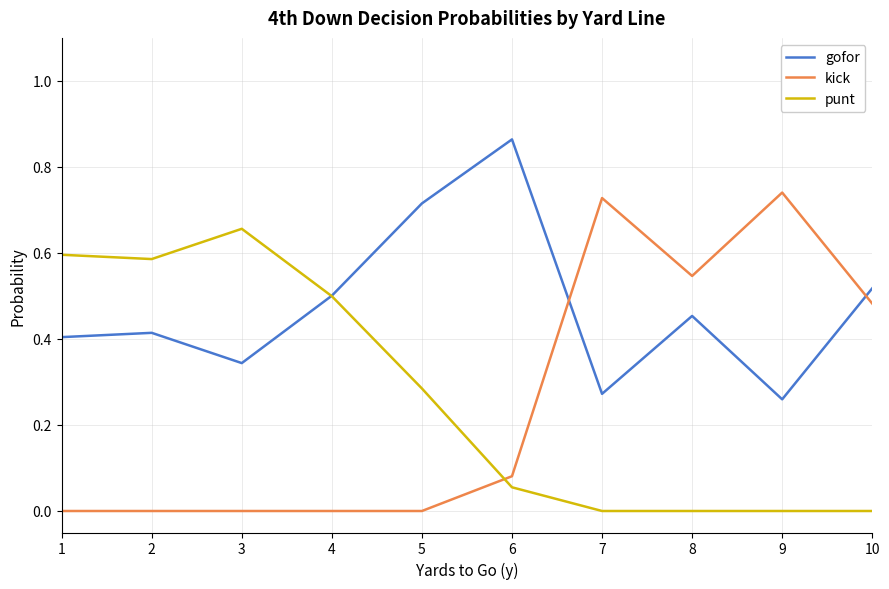

Is it true that gofor equals 0.4 at 7?

False